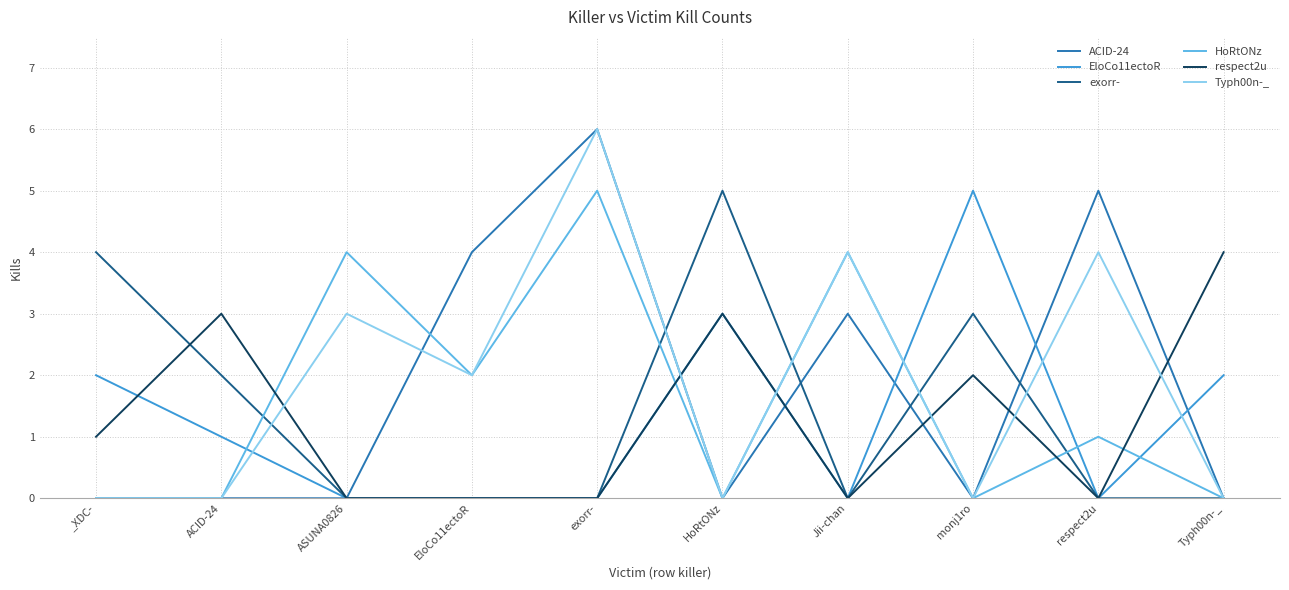

Count the number of data series in this chart.

6